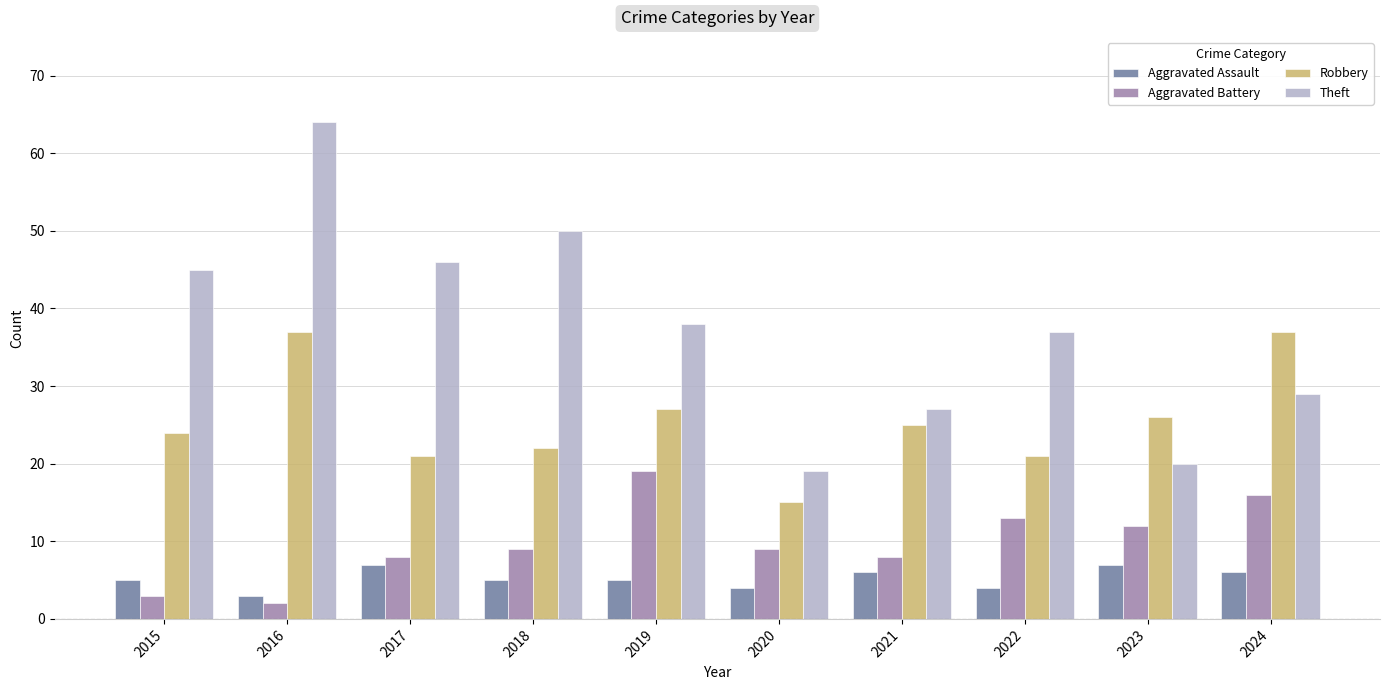

What is the sum of the Aggravated Battery values at 2016 and 2017?

10